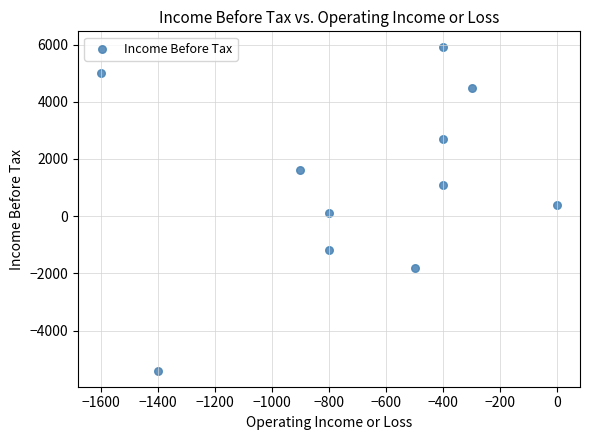

What is the average Y value?

1173